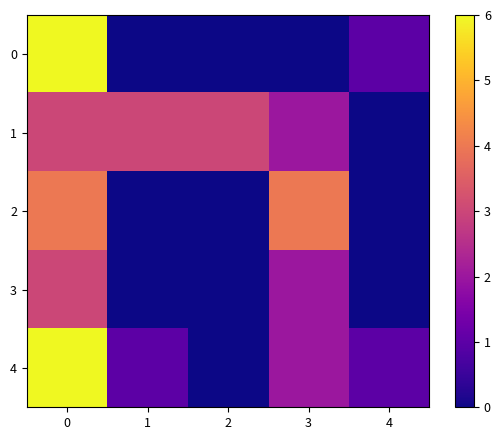

List the series in order of their overall mean, highest first.

1, 4, 2, 0, 3